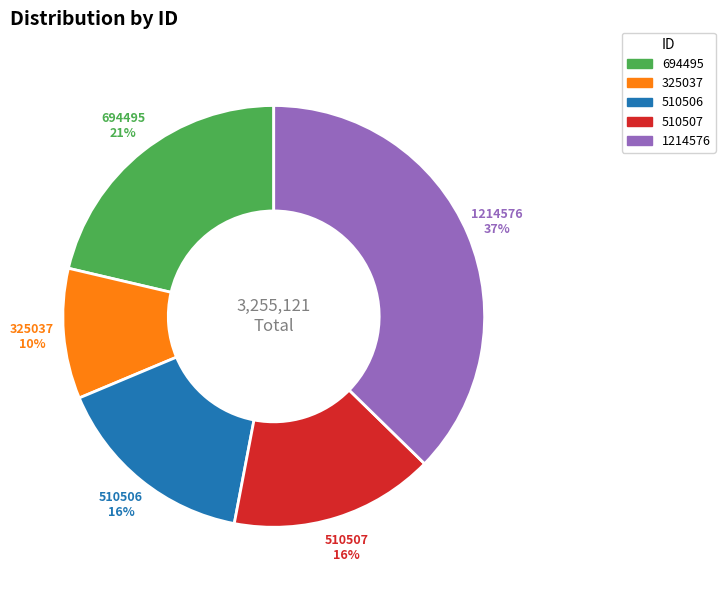

What is the smallest slice in the pie chart?

325037